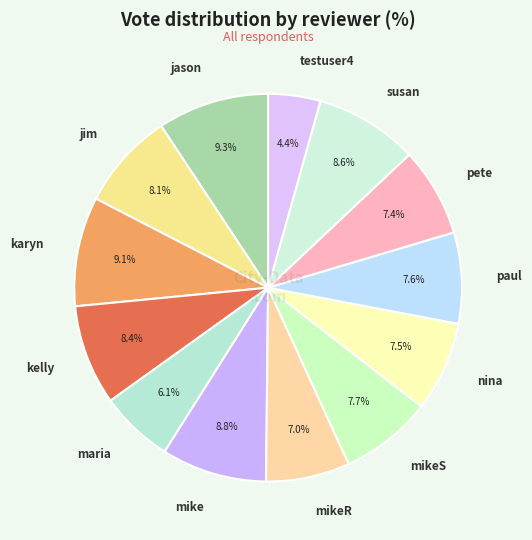

How many segments does this pie chart have?

13